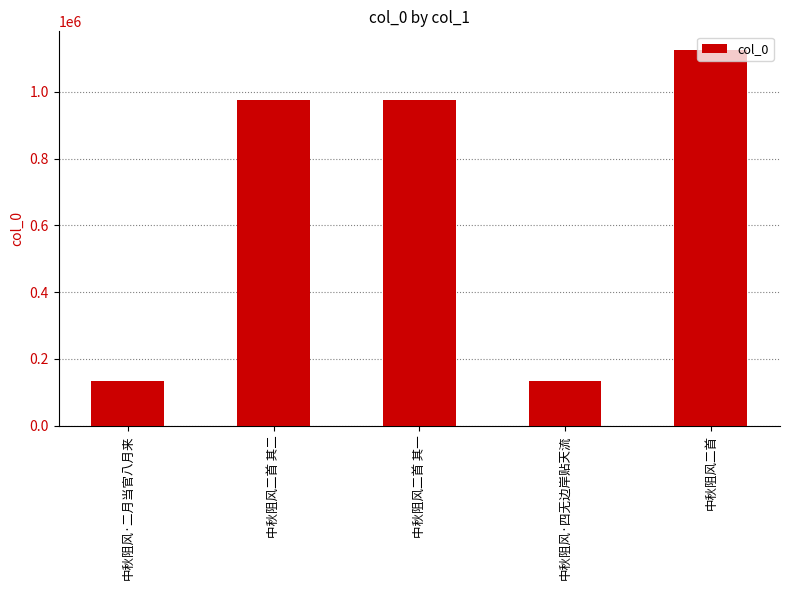

What is the label of the 1st bar from the right?

中秋阻风二首